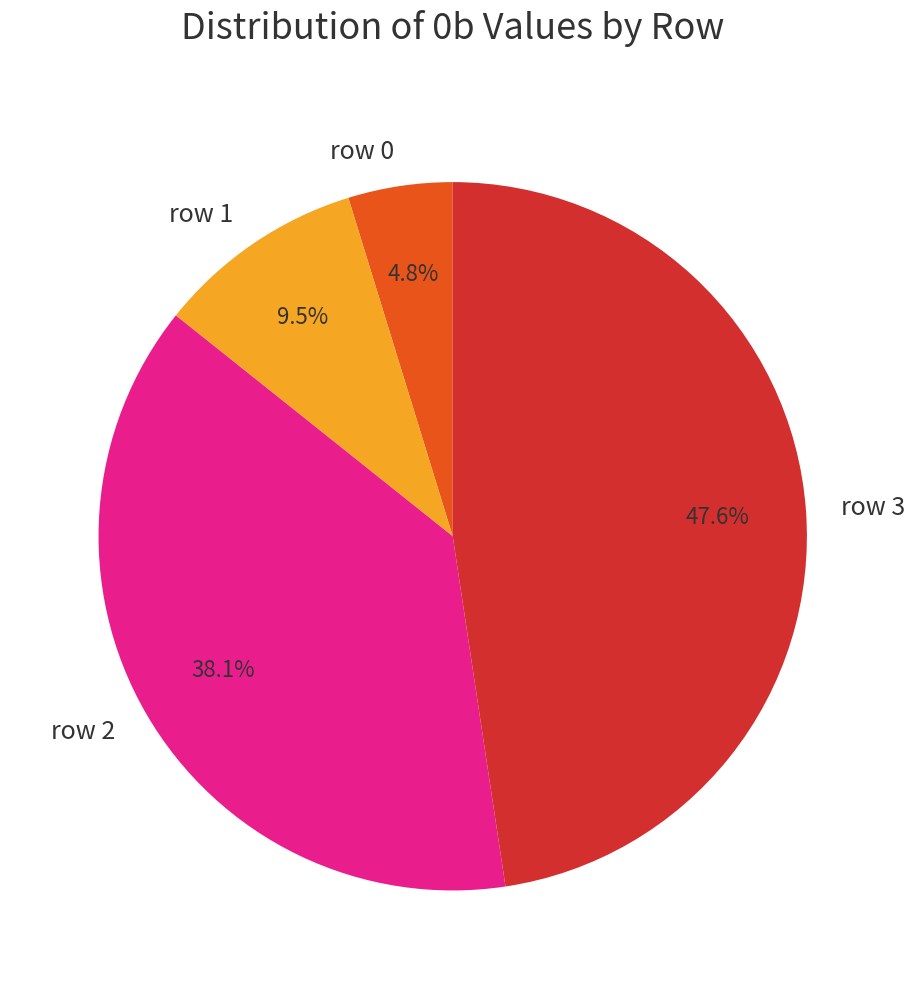

Does row 3 account for over 50% of the chart?

No